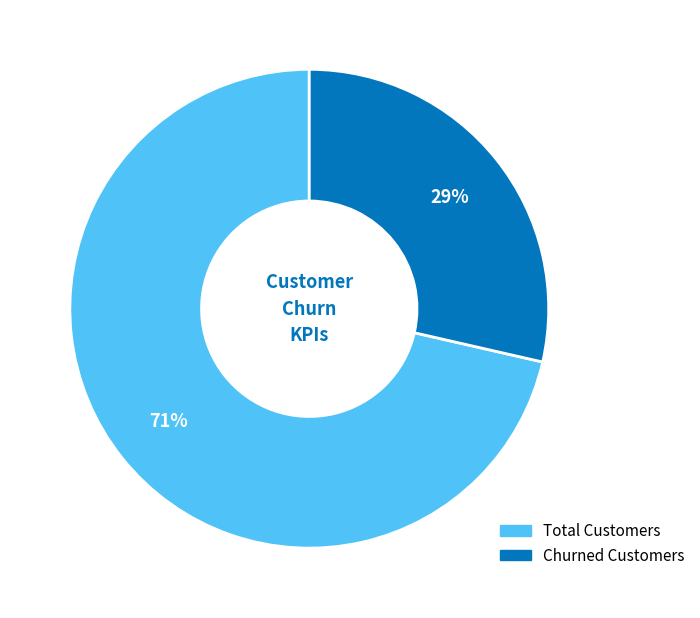

Is there any slice that represents more than half of the pie?

Yes